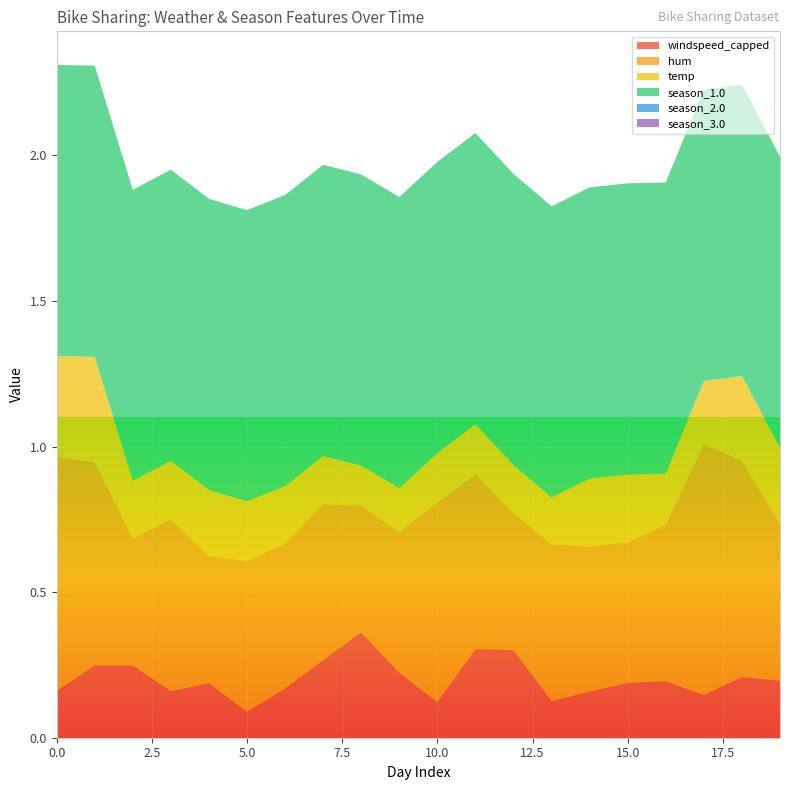

Reading left to right, transcribe all the data shown in this chart.

windspeed_capped: 0.2	0.2	0.2	0.2	0.2	0.1	0.2	0.3	0.4	0.2	0.1	0.3	0.3	0.1	0.2	0.2	0.2	0.1	0.2	0.2
hum: 0.8	0.7	0.4	0.6	0.4	0.5	0.5	0.5	0.4	0.5	0.7	0.6	0.5	0.5	0.5	0.5	0.5	0.9	0.7	0.5
temp: 0.3	0.4	0.2	0.2	0.2	0.2	0.2	0.2	0.1	0.2	0.2	0.2	0.2	0.2	0.2	0.2	0.2	0.2	0.3	0.3
season_1.0: 1.0	1.0	1.0	1.0	1.0	1.0	1.0	1.0	1.0	1.0	1.0	1.0	1.0	1.0	1.0	1.0	1.0	1.0	1.0	1.0
season_2.0: 0.0	0.0	0.0	0.0	0.0	0.0	0.0	0.0	0.0	0.0	0.0	0.0	0.0	0.0	0.0	0.0	0.0	0.0	0.0	0.0
season_3.0: 0.0	0.0	0.0	0.0	0.0	0.0	0.0	0.0	0.0	0.0	0.0	0.0	0.0	0.0	0.0	0.0	0.0	0.0	0.0	0.0